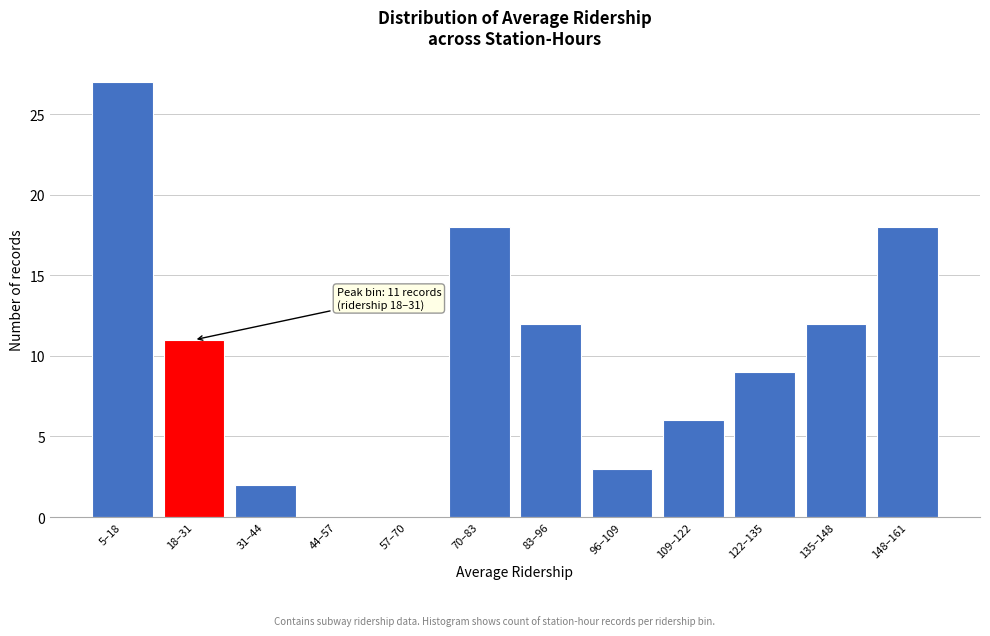

Reading right to left, extract all data points from this chart.

148–161=18	135–148=12	122–135=9	109–122=6	96–109=3	83–96=12	70–83=18	57–70=0	44–57=0	31–44=2	18–31=11	5–18=27